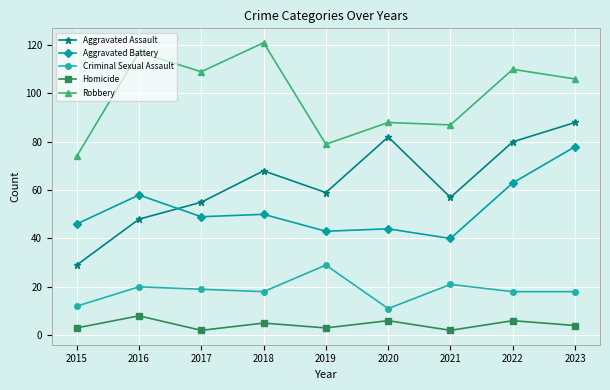

Reading left to right, what are all the values shown in this chart?

Aggravated Assault: 29	48	55	68	59	82	57	80	88
Aggravated Battery: 46	58	49	50	43	44	40	63	78
Criminal Sexual Assault: 12	20	19	18	29	11	21	18	18
Homicide: 3	8	2	5	3	6	2	6	4
Robbery: 74	117	109	121	79	88	87	110	106